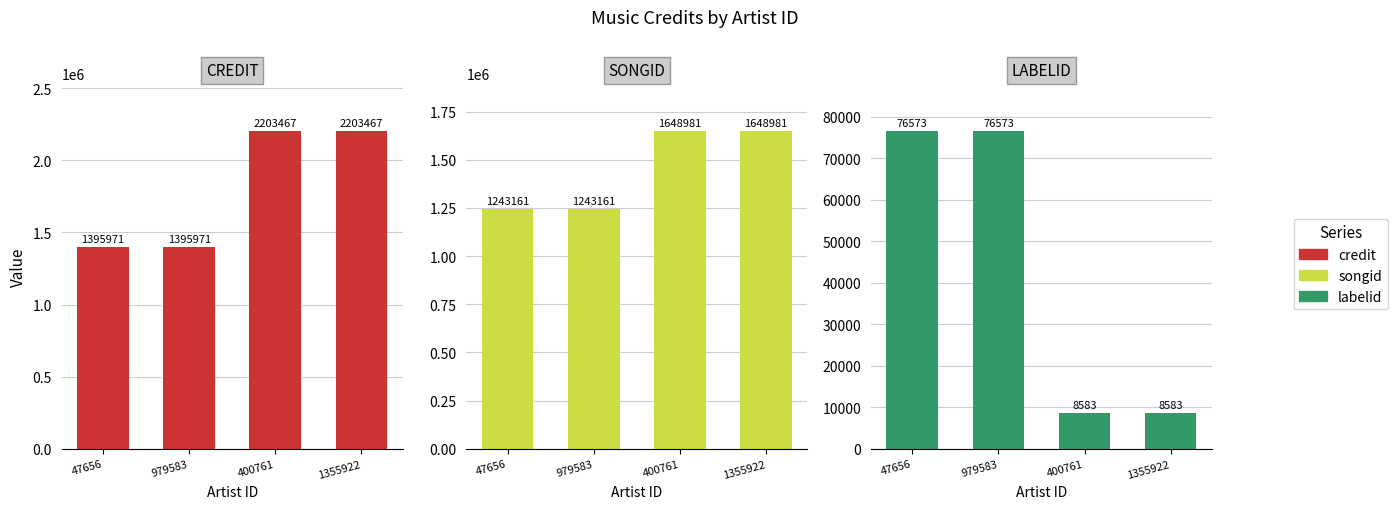

Is the value of labelid at 1355922 greater than the value of credit at 1355922?

No